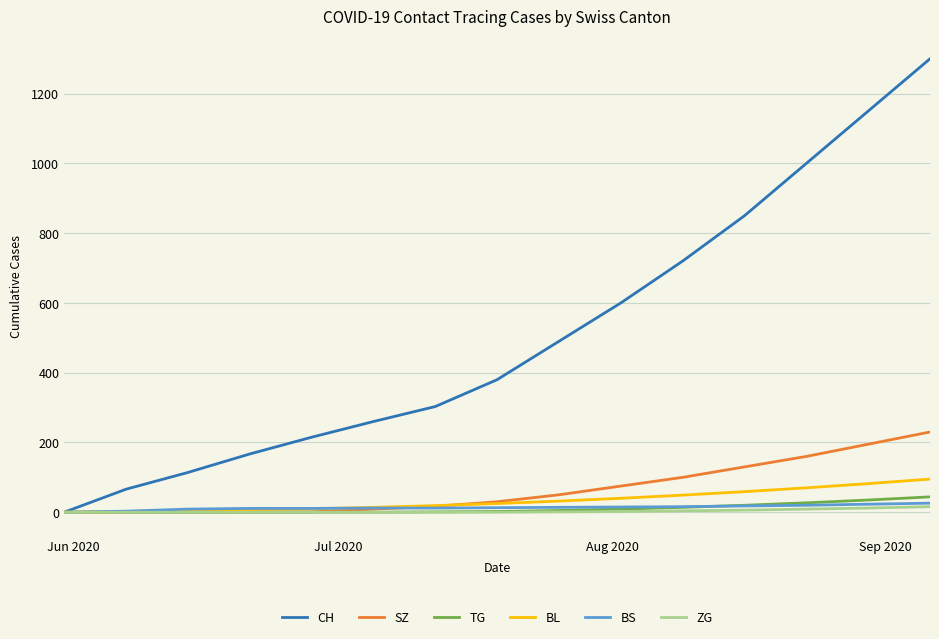

What is the difference between the maximum and minimum values in the CH series?

1300